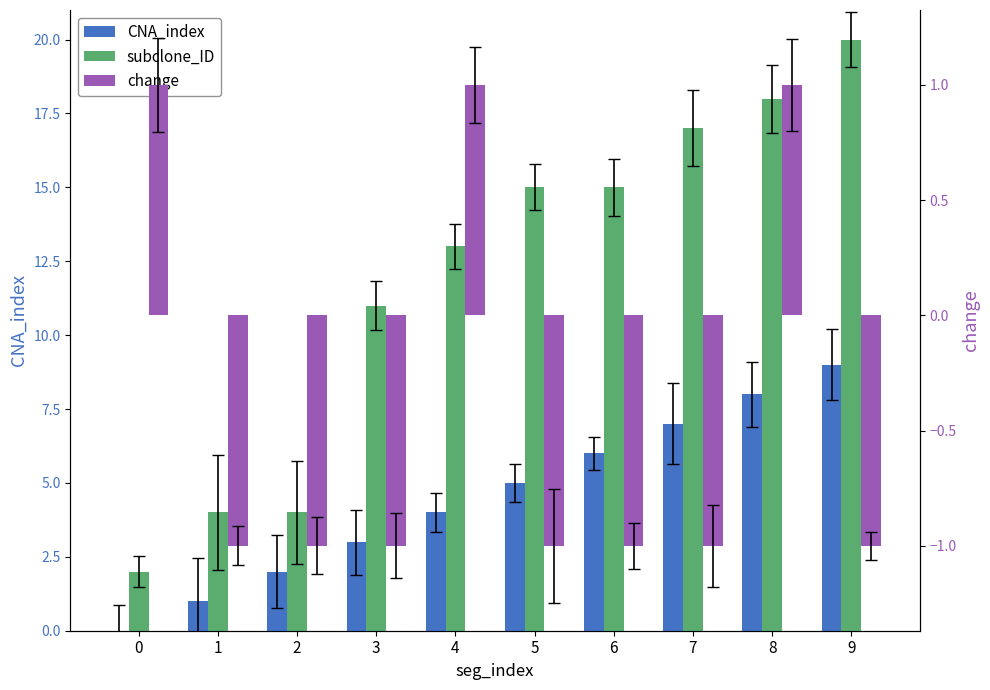

What is the approximate value of CNA_index at 7?

7